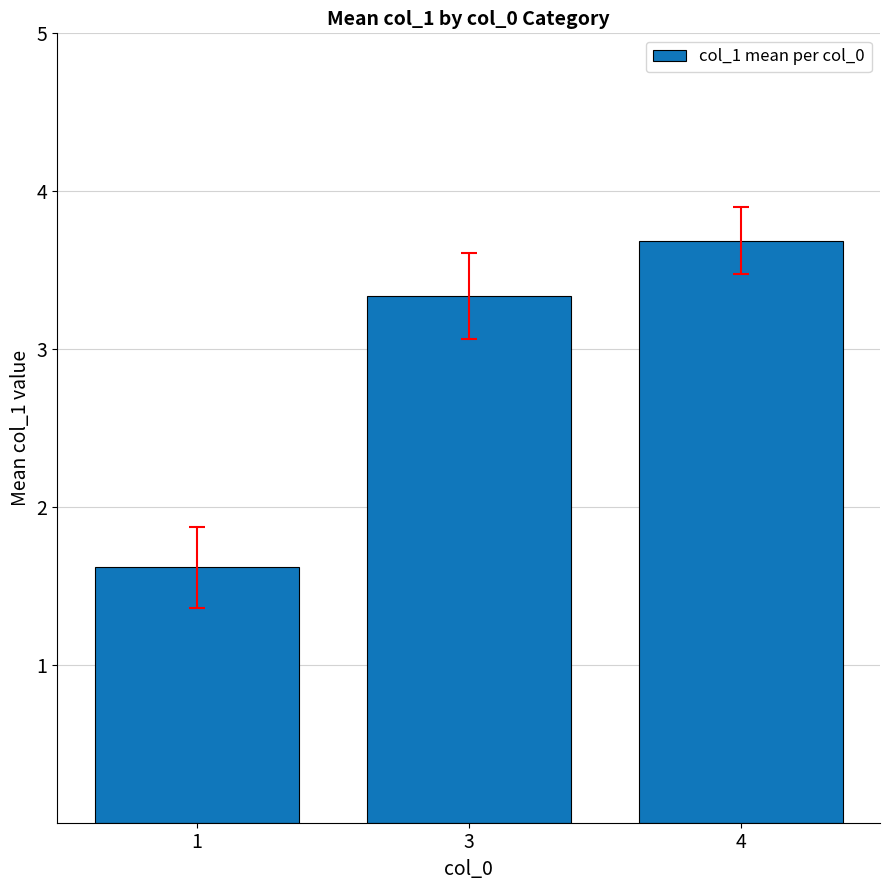

True or false: the data shows 3.7 at 4.

True